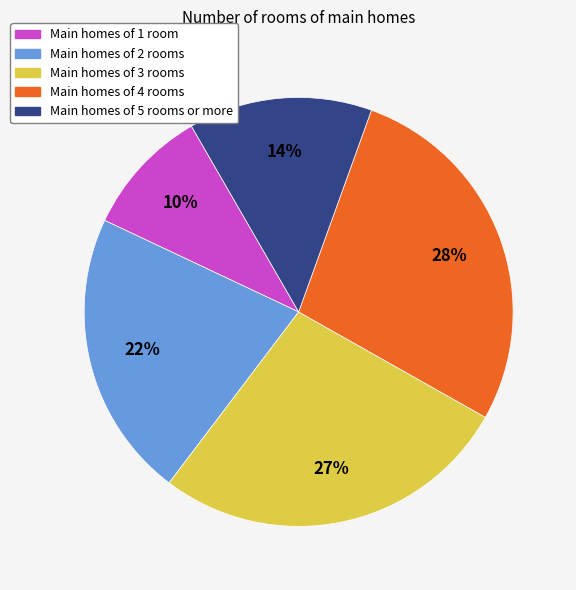

To the nearest percent, what is the difference between the largest and smallest slice percentages?

18%